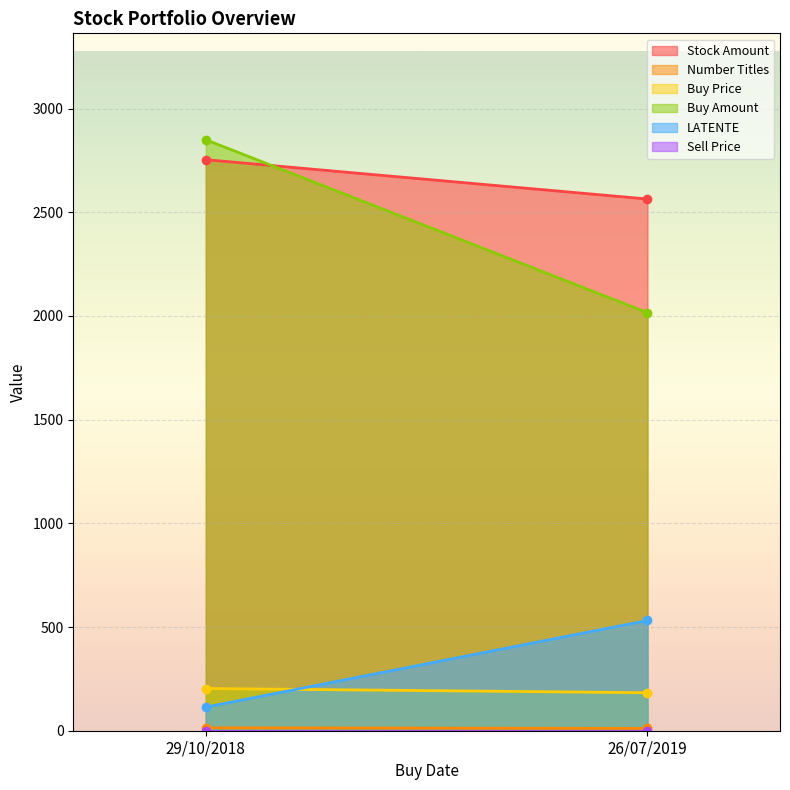

What is the spread (max minus min) of values at 29/10/2018?

2849.9